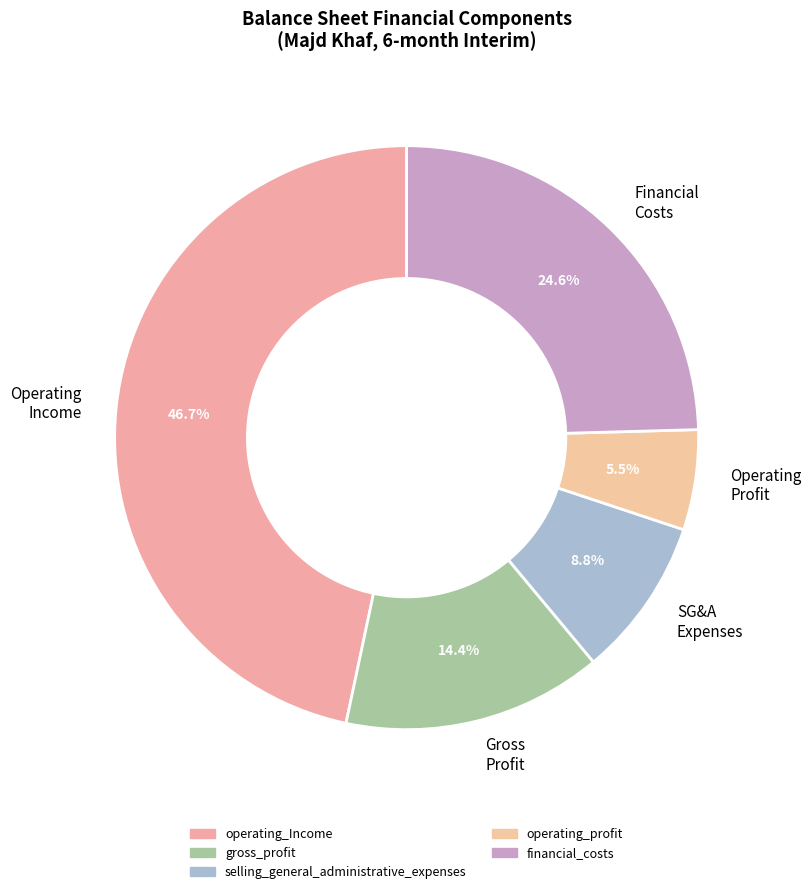

Do Operating Income and Operating Profit together represent more than half of the pie?

Yes